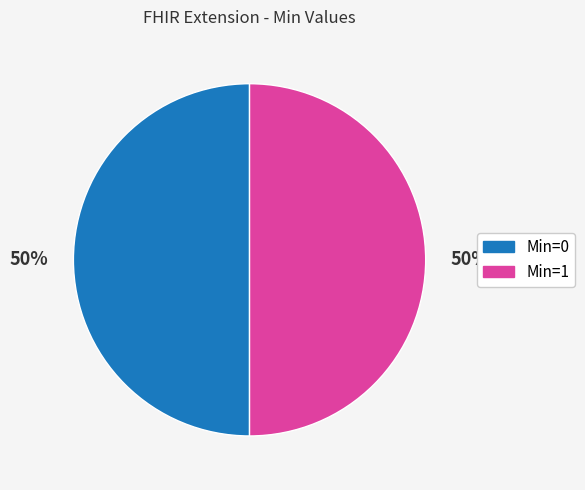

To the nearest percent, what is the average slice percentage?

50%